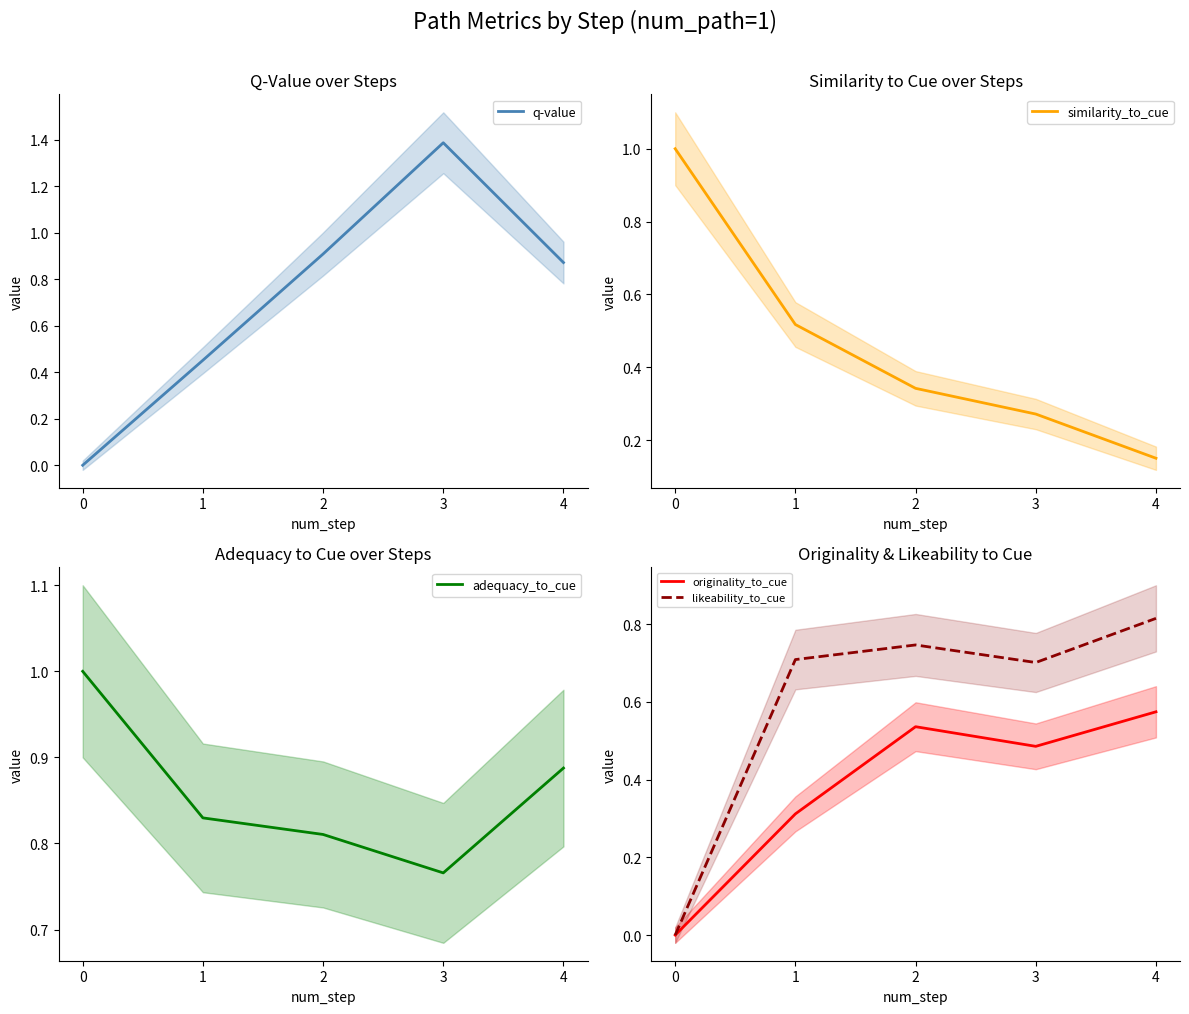

Reading left to right, extract all data points from this chart.

q-value: 0.0	0.5	0.9	1.4	0.9
similarity_to_cue: 1.0	0.5	0.3	0.3	0.2
adequacy_to_cue: 1.0	0.8	0.8	0.8	0.9
originality_to_cue: 0.0	0.3	0.5	0.5	0.6
likeability_to_cue: 0.0	0.7	0.7	0.7	0.8